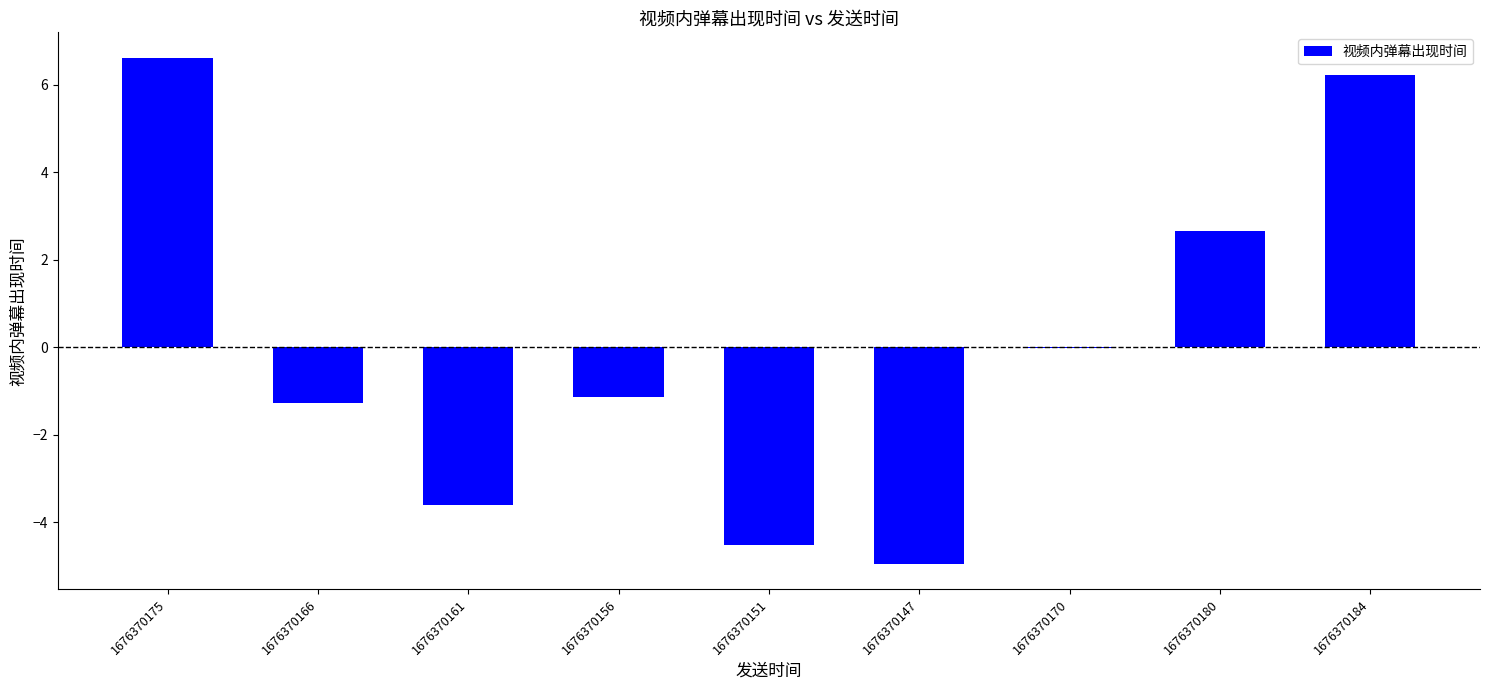

Does the chart contain stacked bars?

No